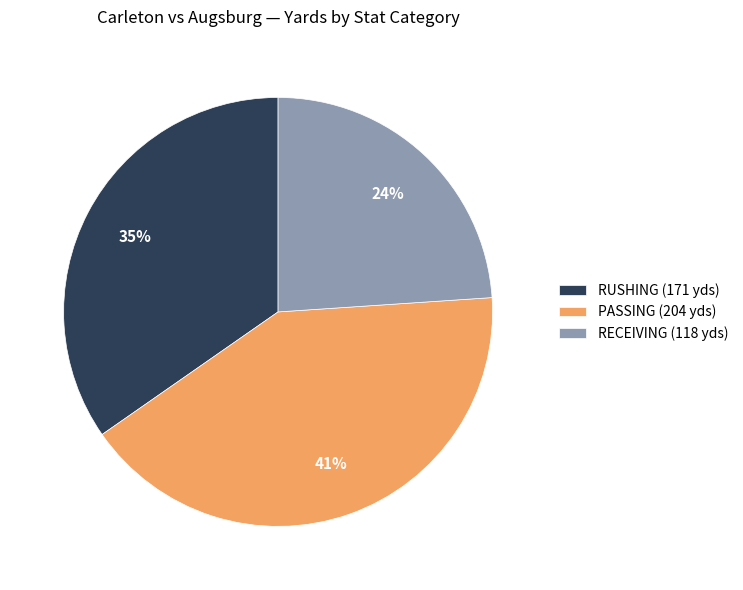

Approximately how many times larger is the value at PASSING (204 yds) compared to RECEIVING (118 yds)?

1.7